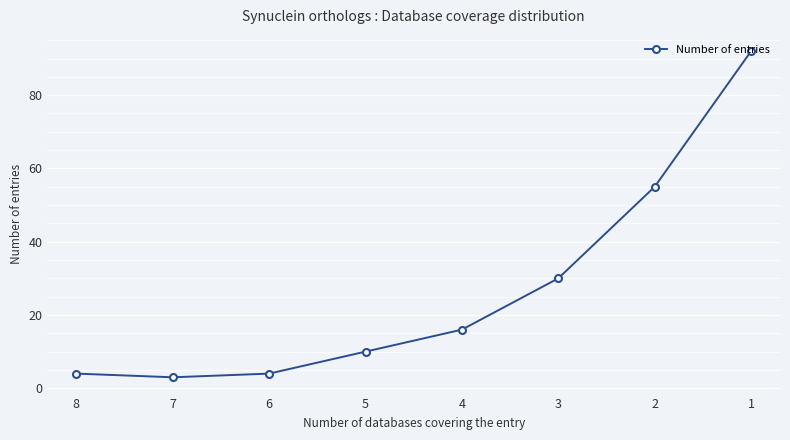

How many points are lower than both their immediate neighbors (excluding endpoints)?

1